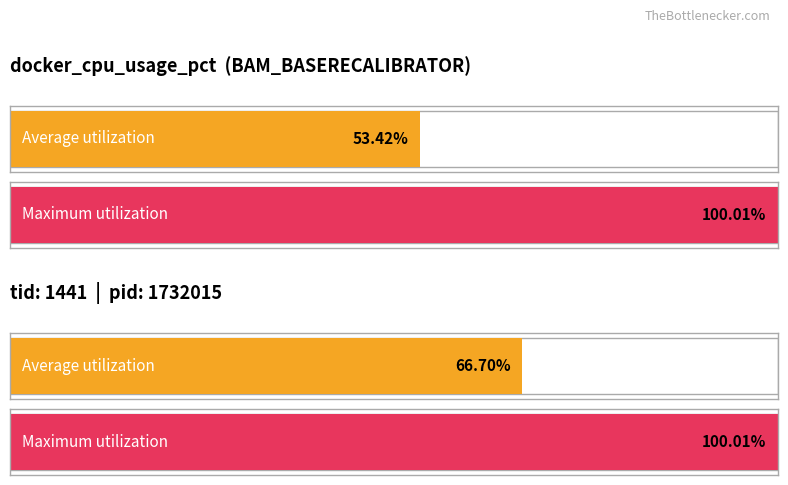

What are all the series names shown in the legend?

Average utilization, Maximum utilization